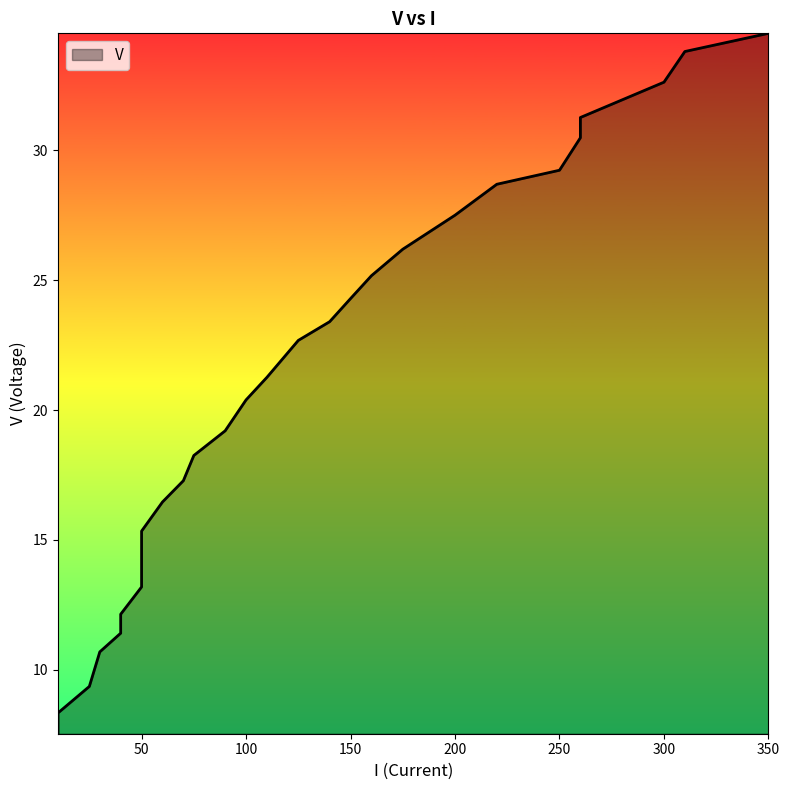

How many categories are shown in the chart?

28